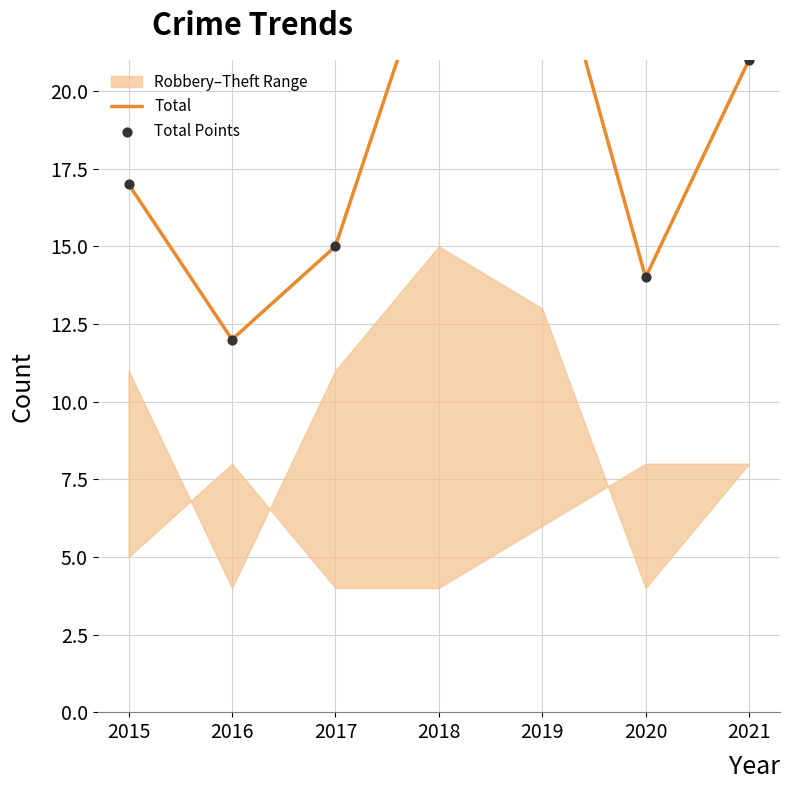

At how many categories does at least one series exceed 15?

4